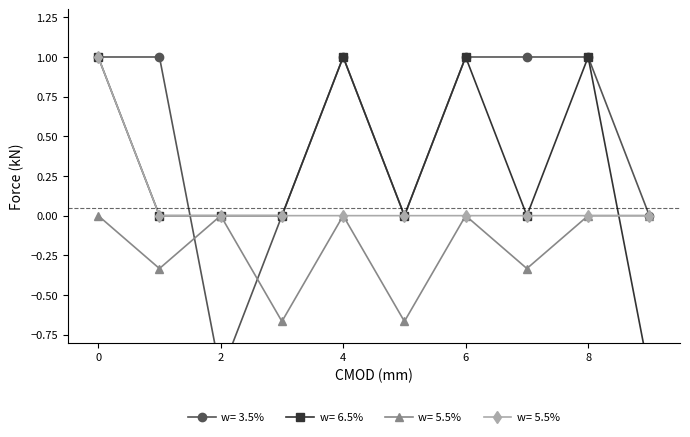

Is the value of K_iz_a_m3_s_atom at 0 greater than the value of n_g_atoms_m3 at 1?

Yes